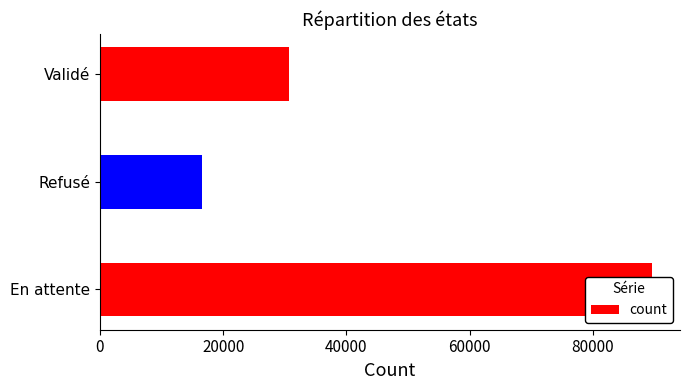

What is the sum of all values?

136812